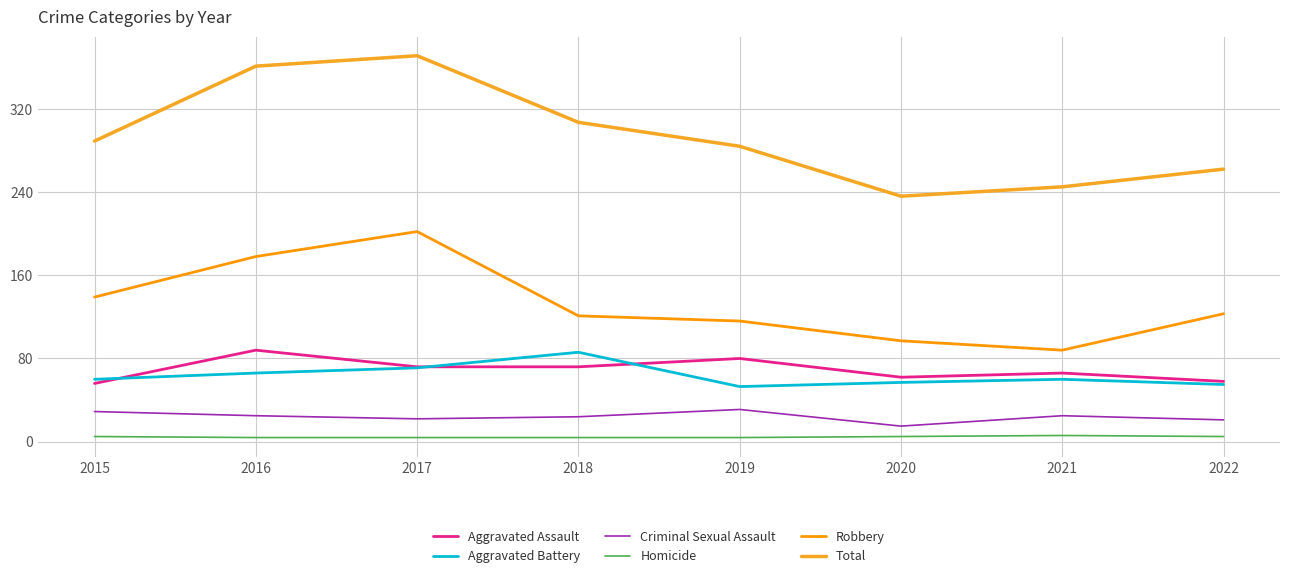

Between 2022 and 2020, which is larger?

2020